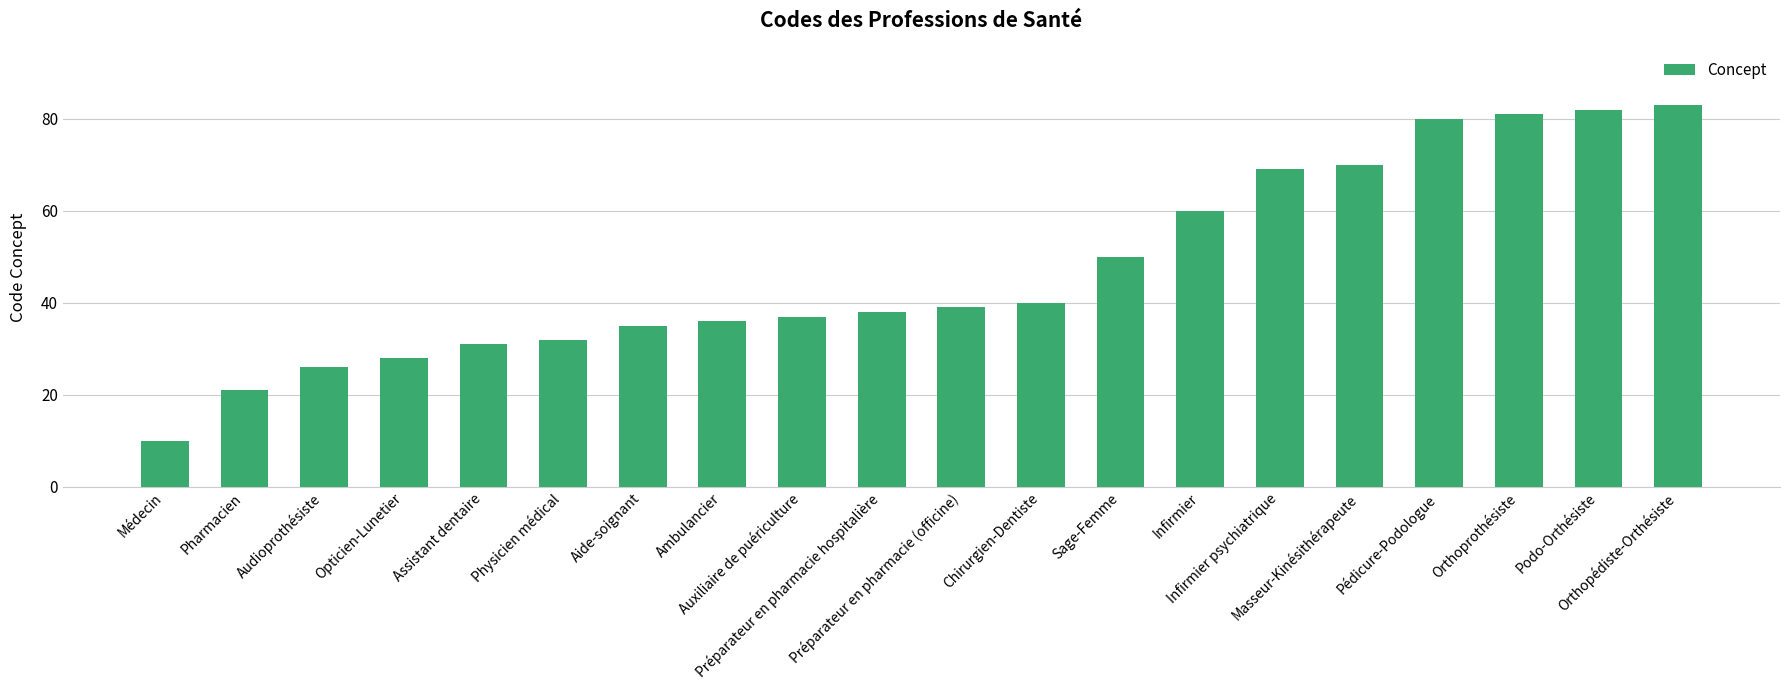

What position from the left is Préparateur en pharmacie hospitalière?

10